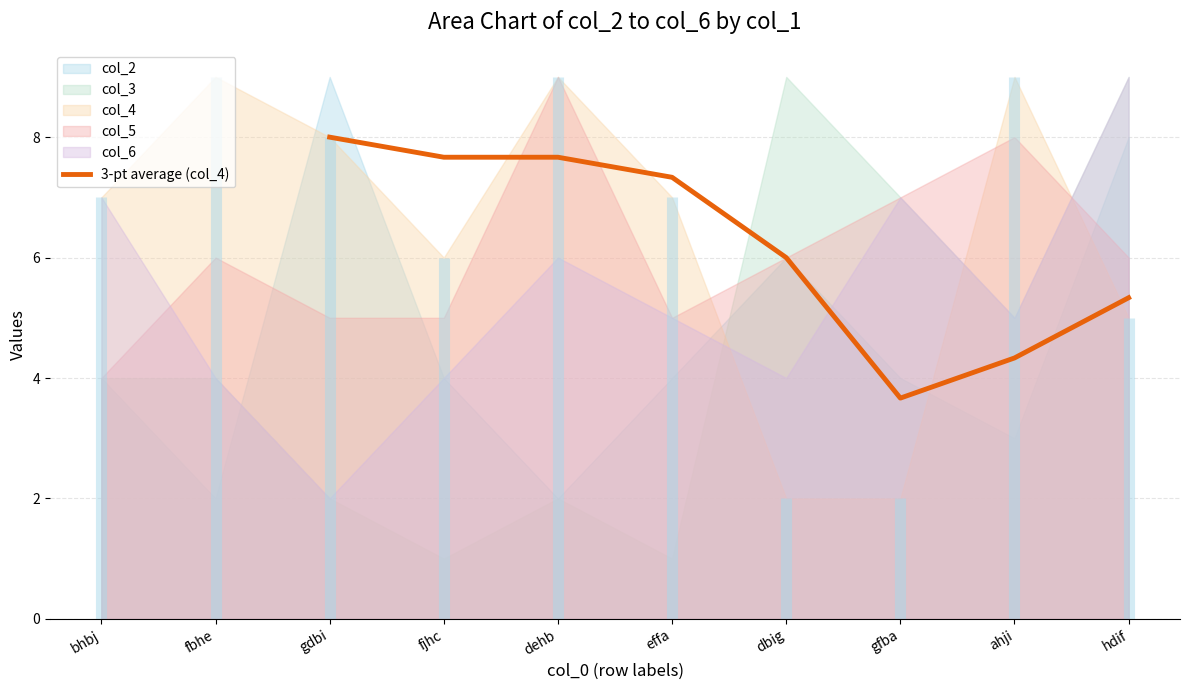

What is the value of the 1st point from the left?

8.0